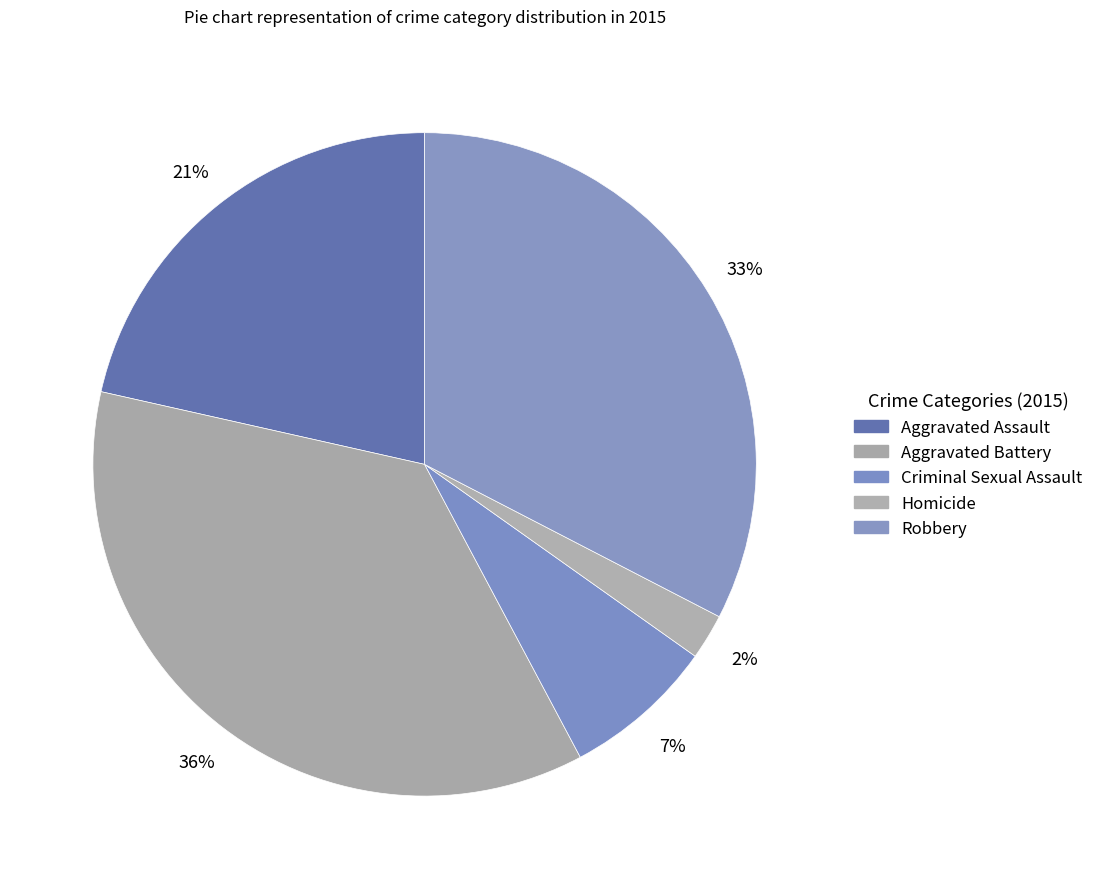

Does Homicide represent more than half of the total?

No